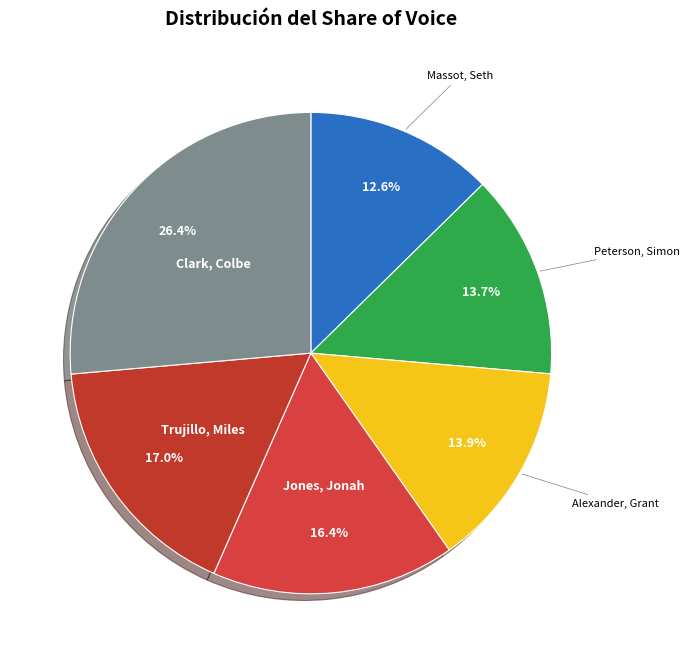

To the nearest percent, what is the average slice percentage?

17%